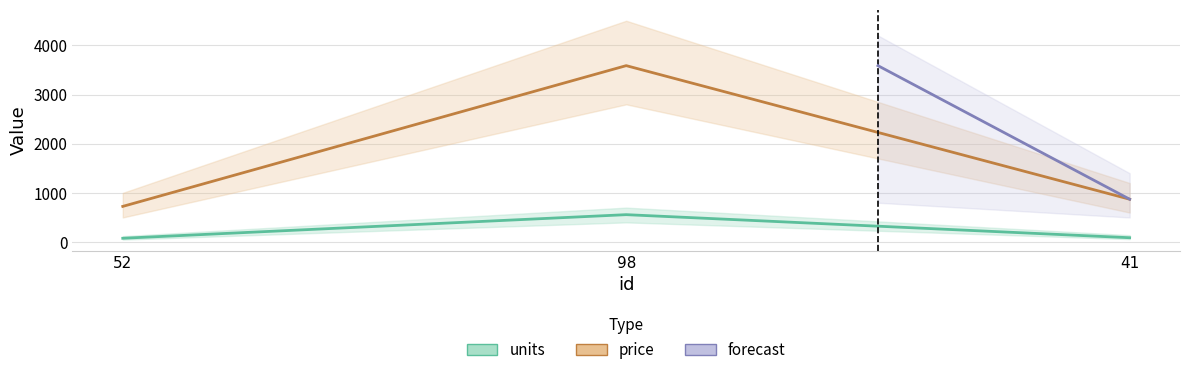

The price series shows 1152 at 41. True or false?

False